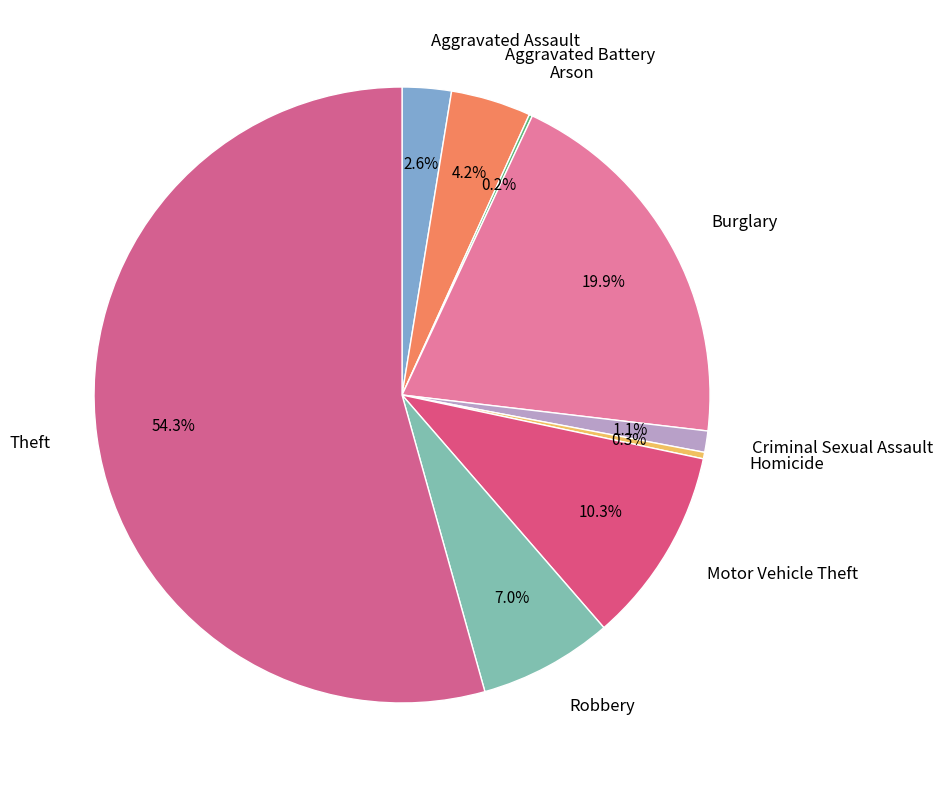

Is there any slice that represents more than half of the pie?

Yes